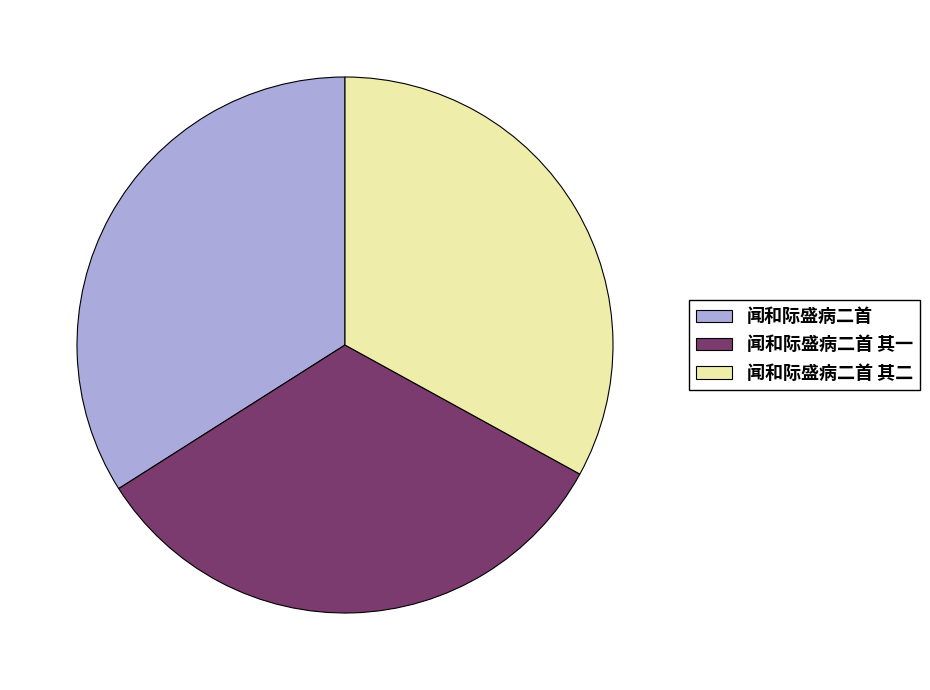

True or false: 闻和际盛病二首 accounts for 34% of the total.

True